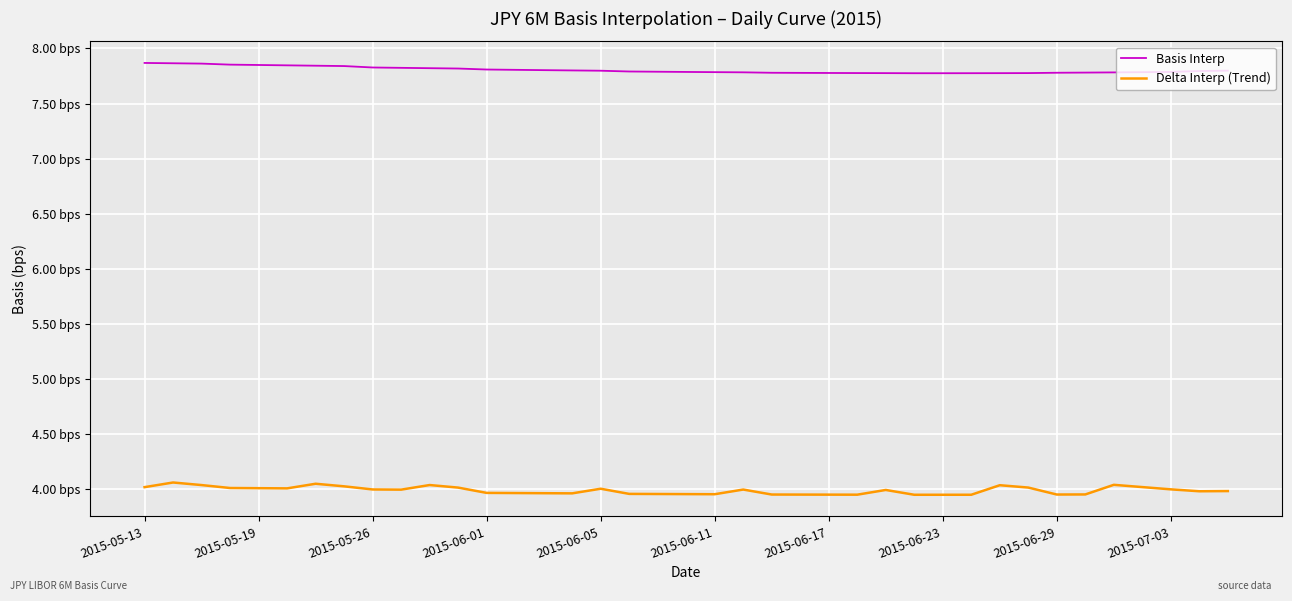

True or false: Delta Interp (Trend) and Basis Interp cross at least once.

False